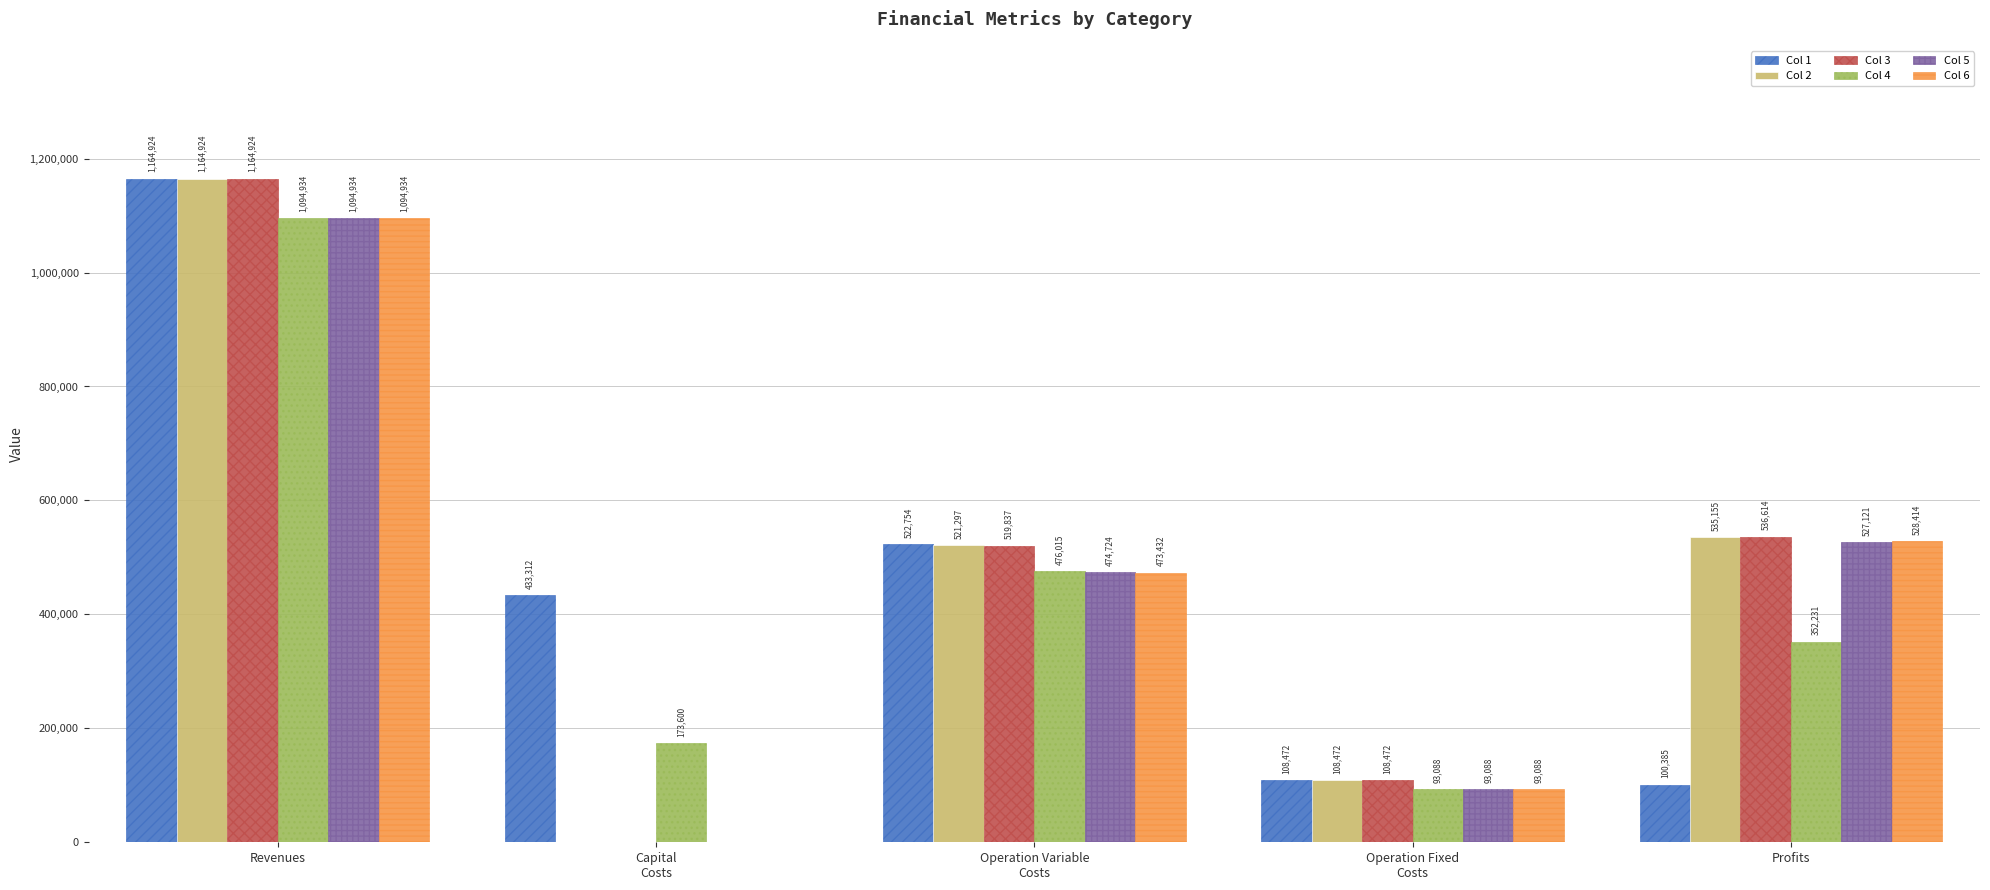

Read the Col 5 value at Revenues.

1094933.5